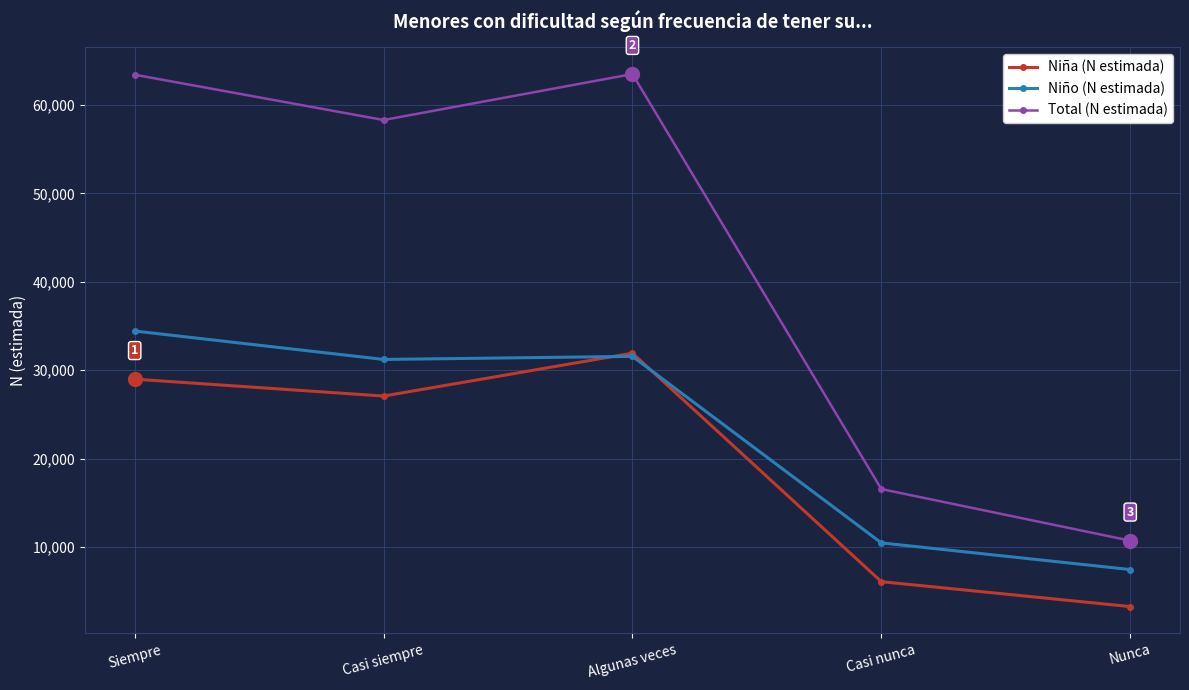

What are all the series names shown in the legend?

Niña (N estimada), Niño (N estimada), Total (N estimada)